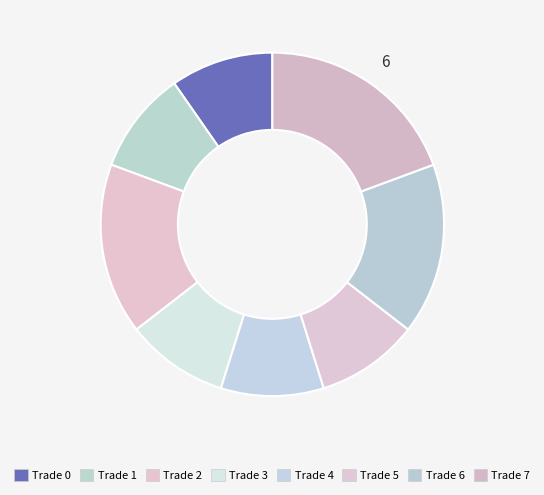

Combined, do Trade 1 and Trade 6 account for over 50%?

No